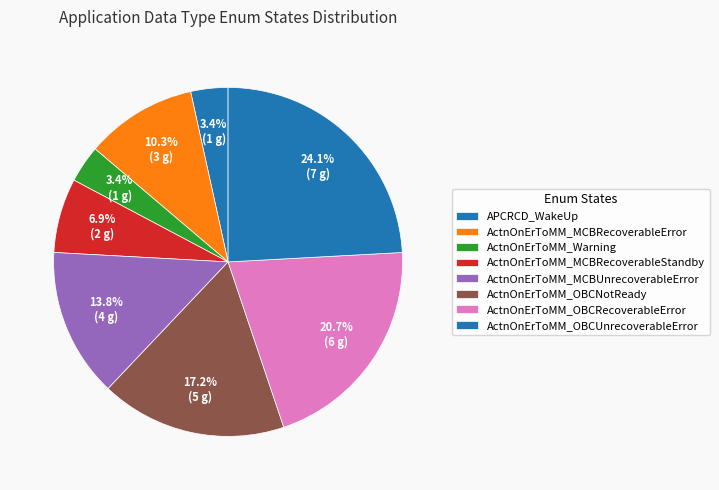

Count the number of slices in the pie.

8